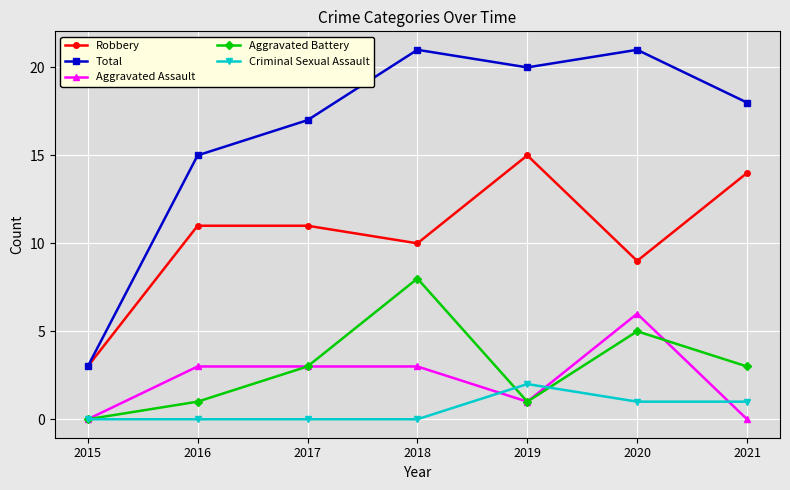

At which label is Total closest to 12?

2016